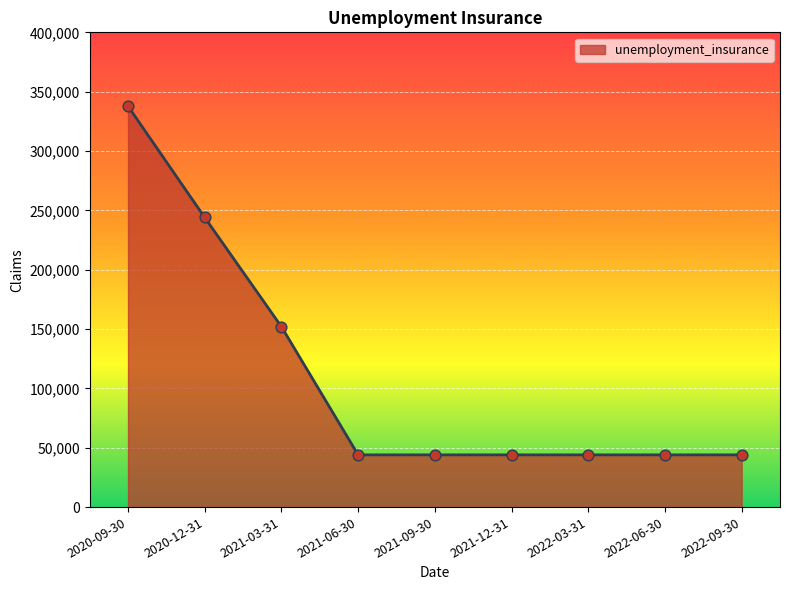

What is the ratio of the value at 2022-09-30 to the value at 2021-03-31?

0.3